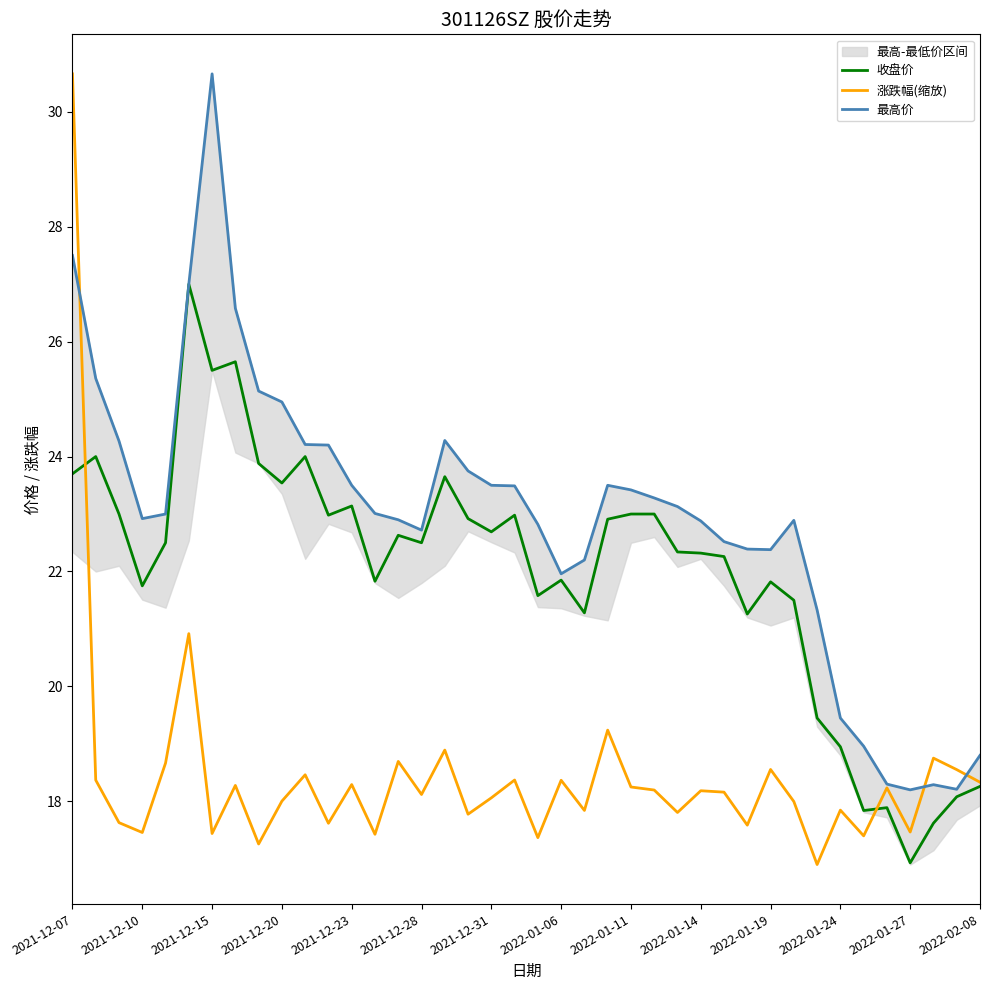

How many data points in 涨跌幅(缩放) are above 18?

24